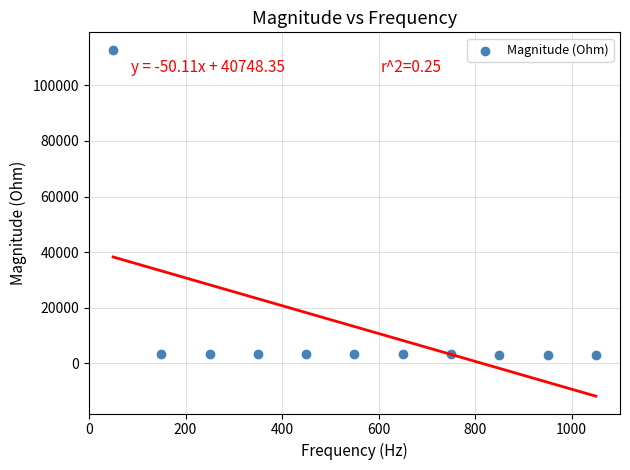

What is the average Y value?

13189.6